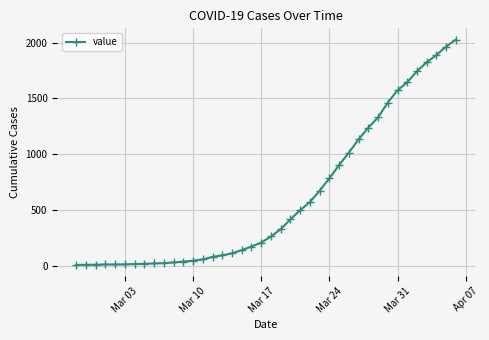

What is the maximum value shown in the chart?

2027